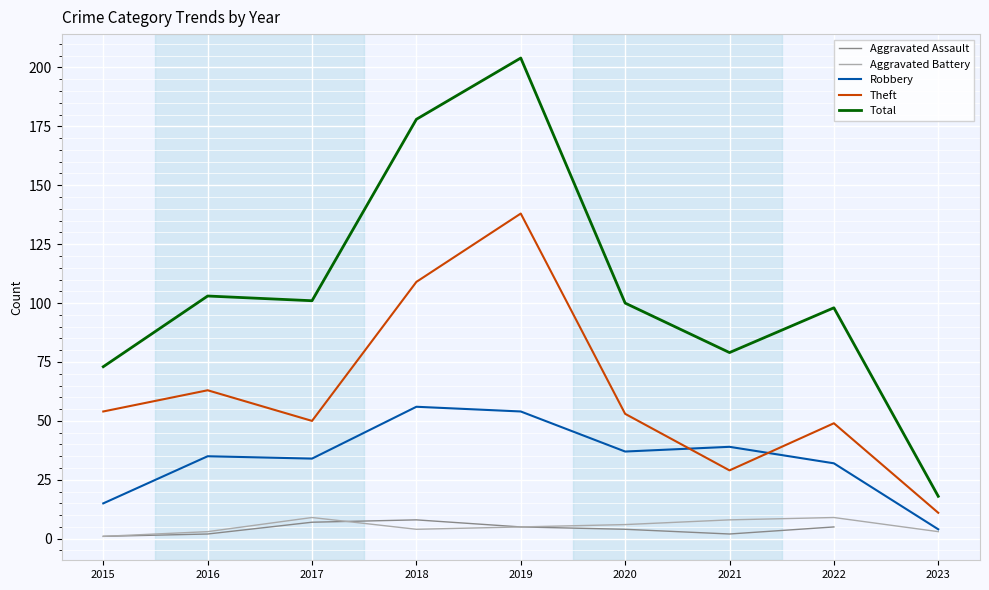

What is the spread (max minus min) of values at 2021?

77.0